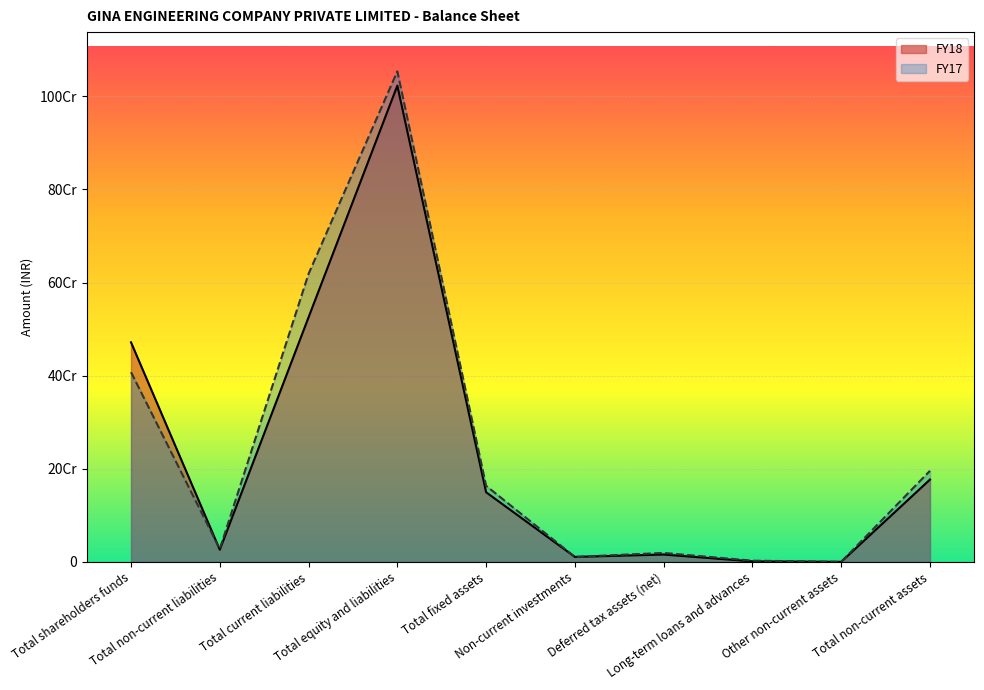

What is the label of the 10th point from the right?

Total shareholders funds